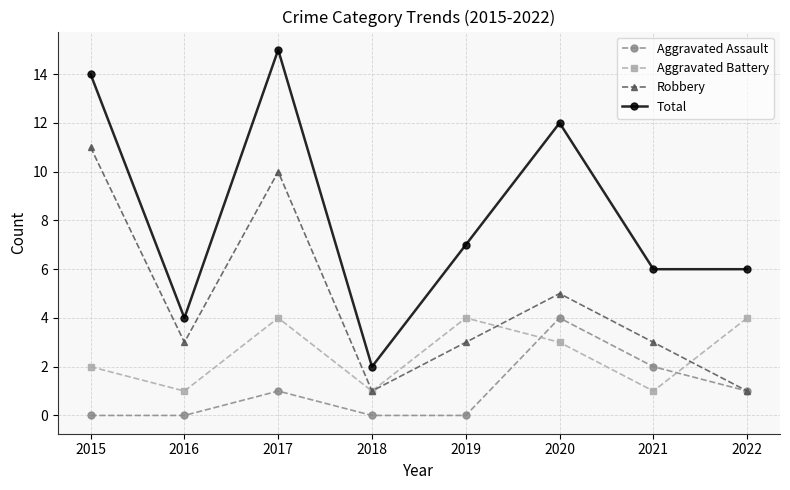

How many interior local peaks does the Aggravated Assault series have?

2